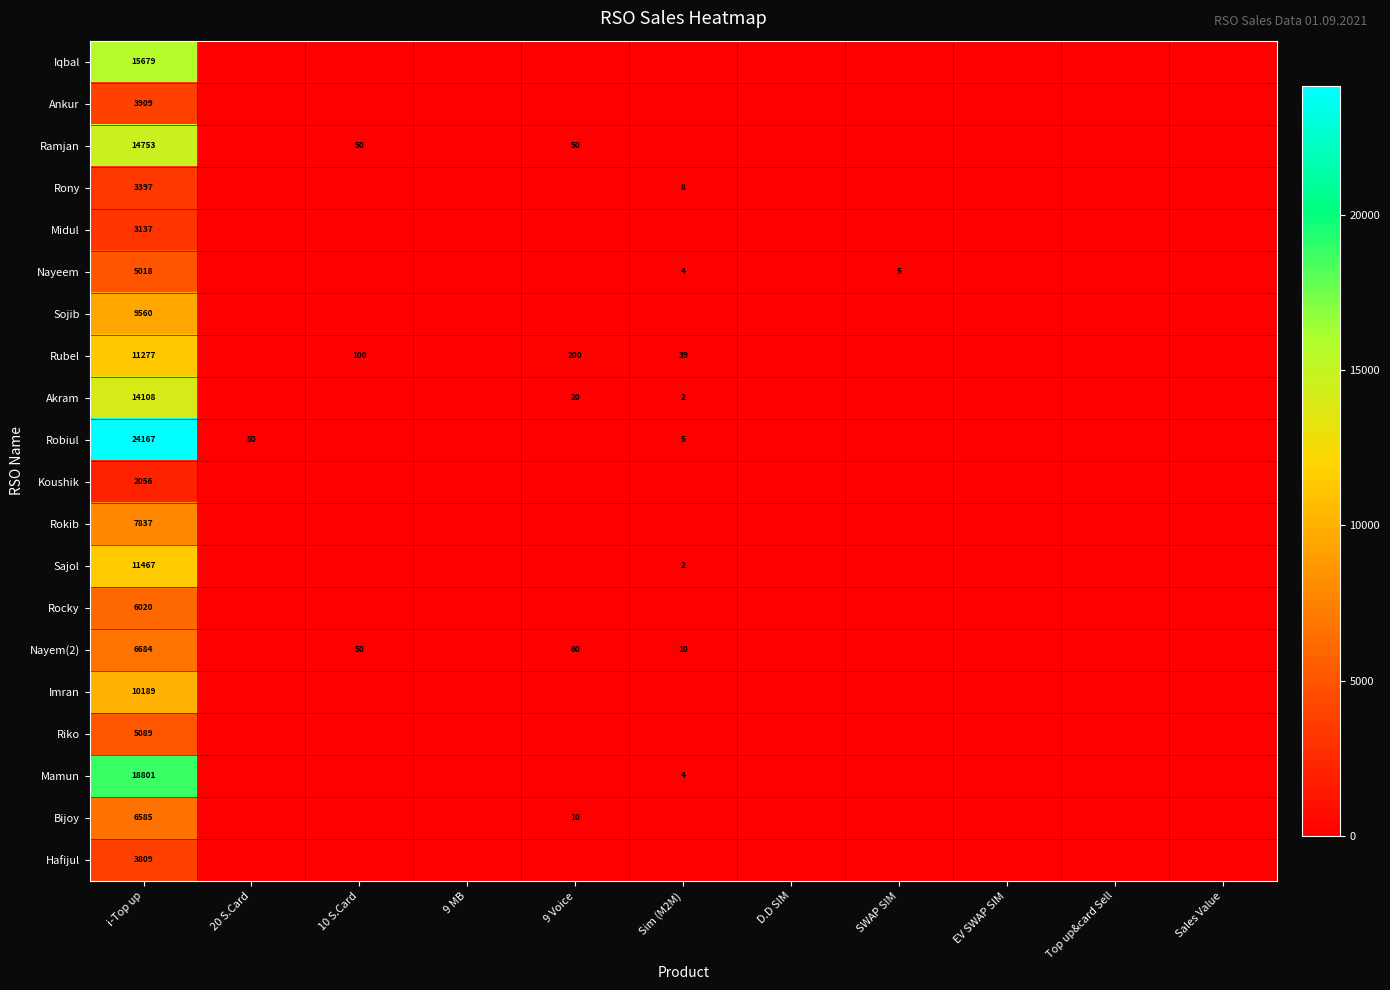

What is the total value across all series at i-Top up?

183542